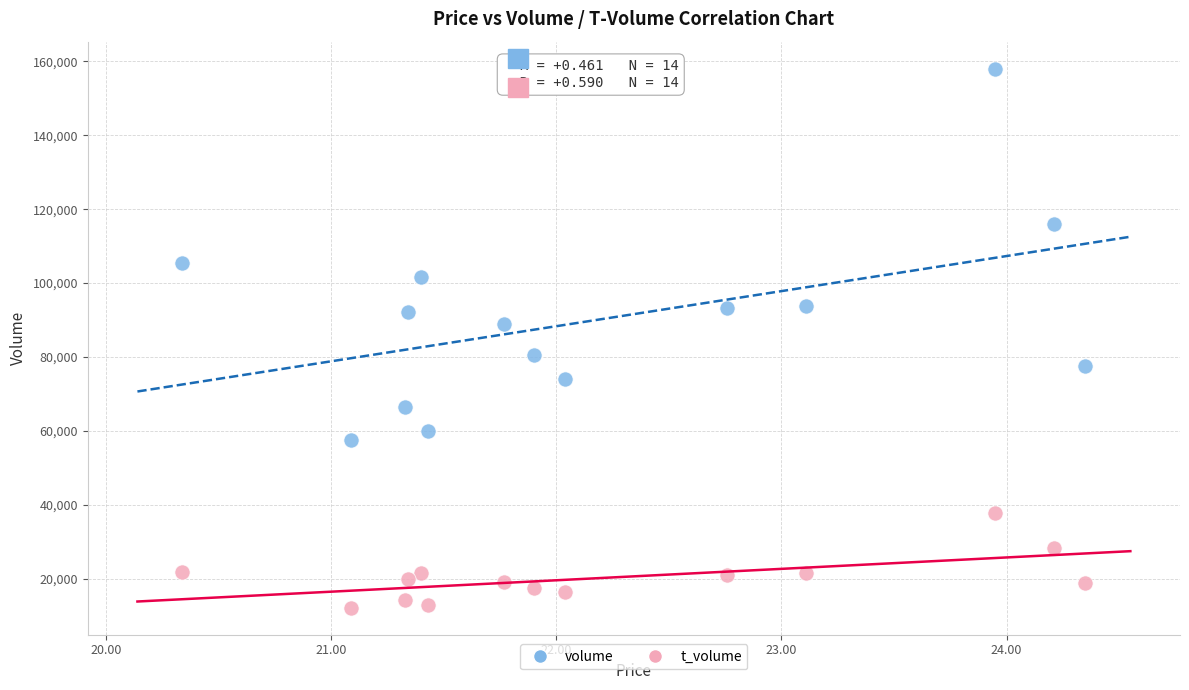

Which series has the largest Y range (max minus min)?

volume